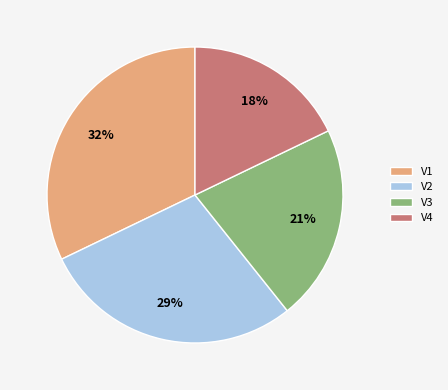

Do V4 and V2 together represent more than half of the pie?

No